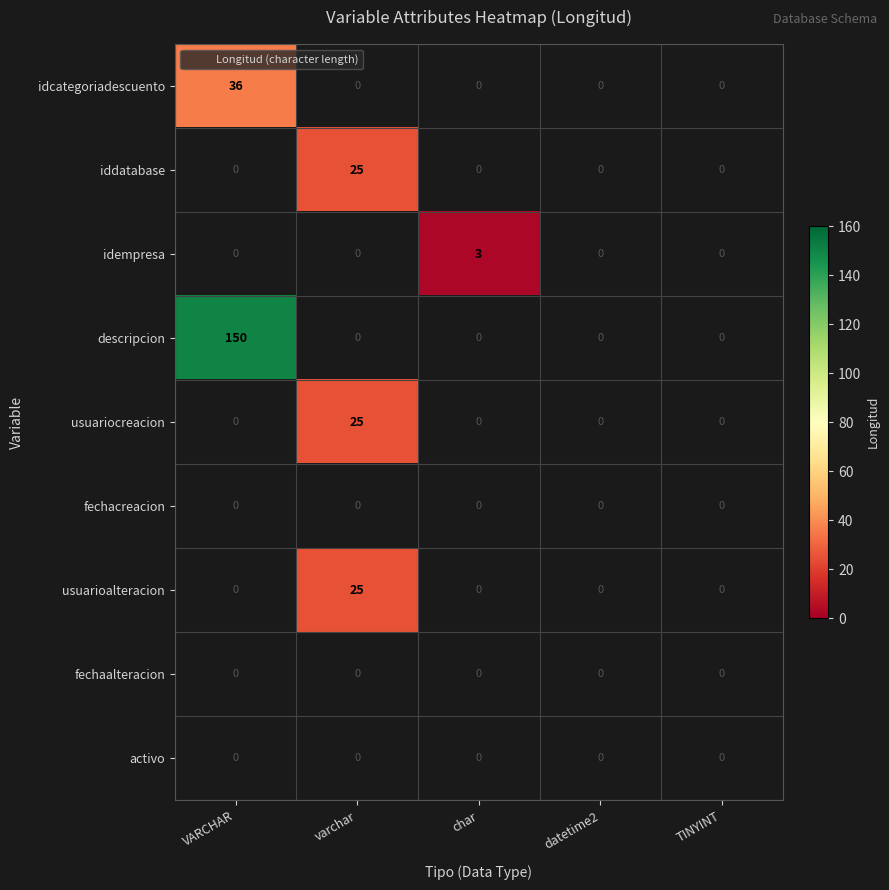

Which category has the lowest value across all series?

char